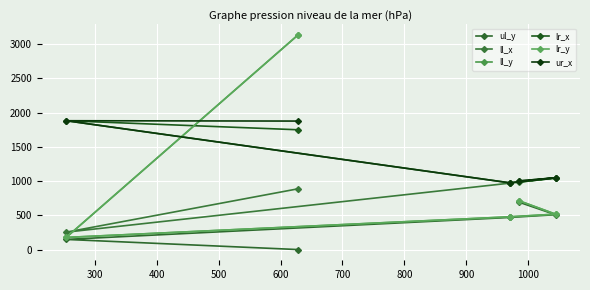

What is the value of the lr_x point at the 4th from the left?

1002